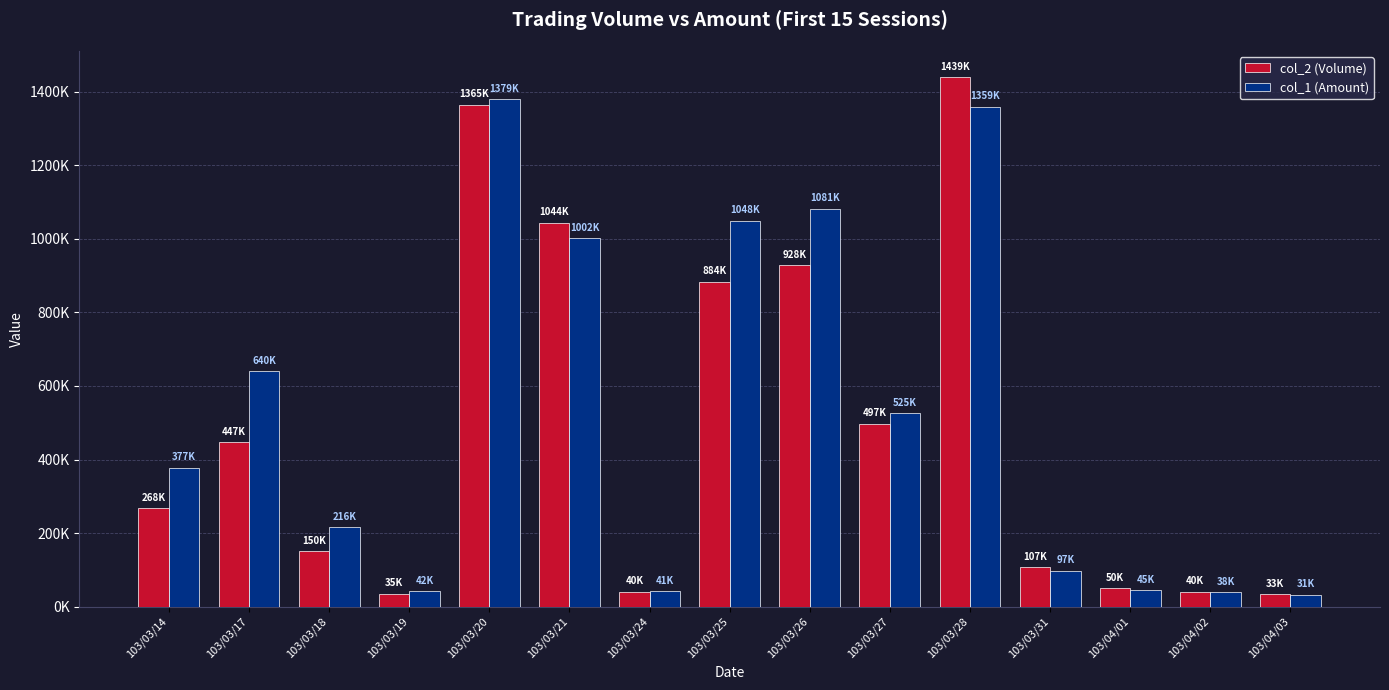

Which series changed the most between 103/03/20 and 103/04/01?

col_1 (Amount)